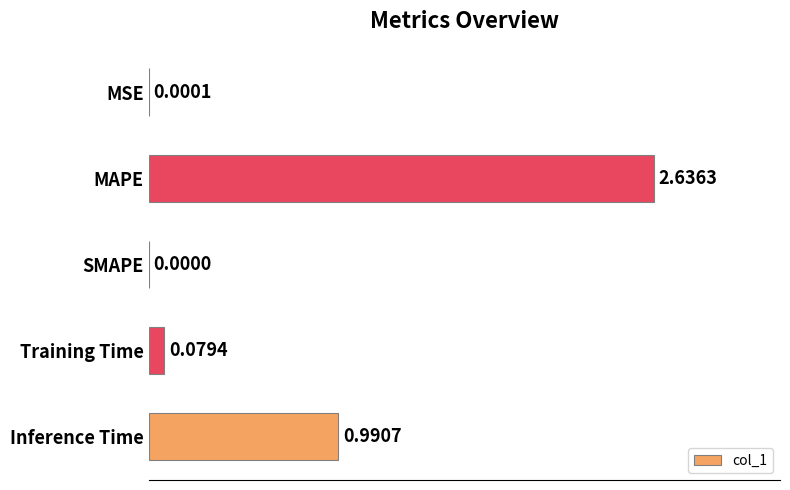

Which category has the highest value across all series?

MAPE